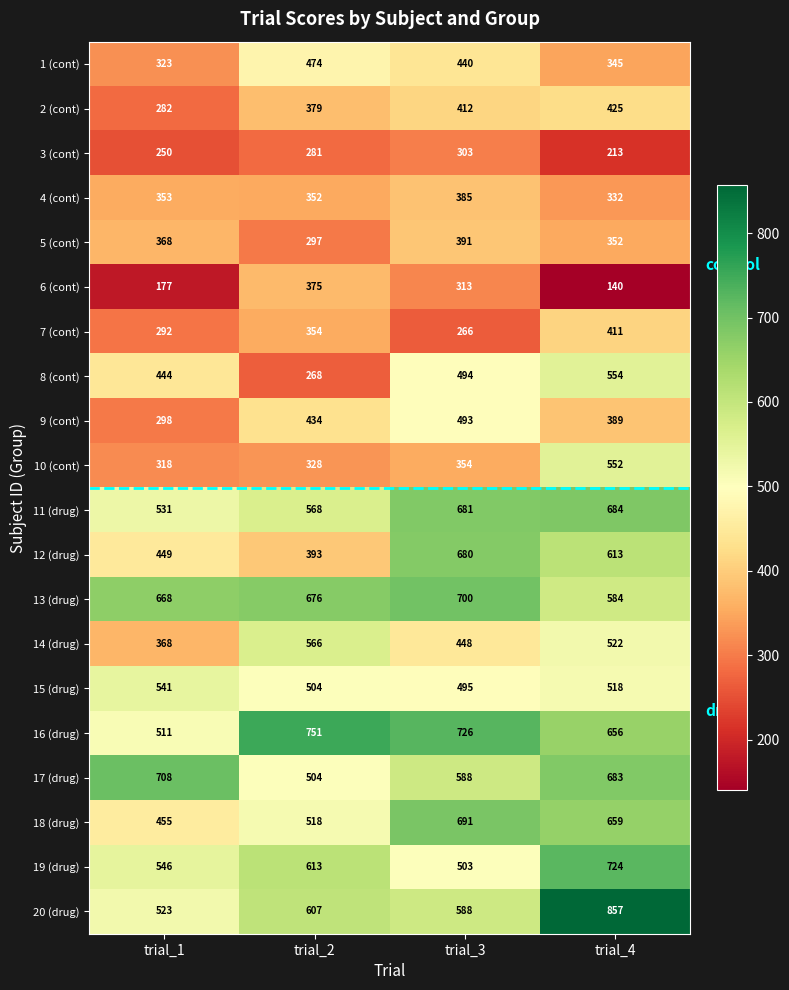

List the labels in order of 5 (cont) value, smallest first.

trial_2, trial_4, trial_1, trial_3